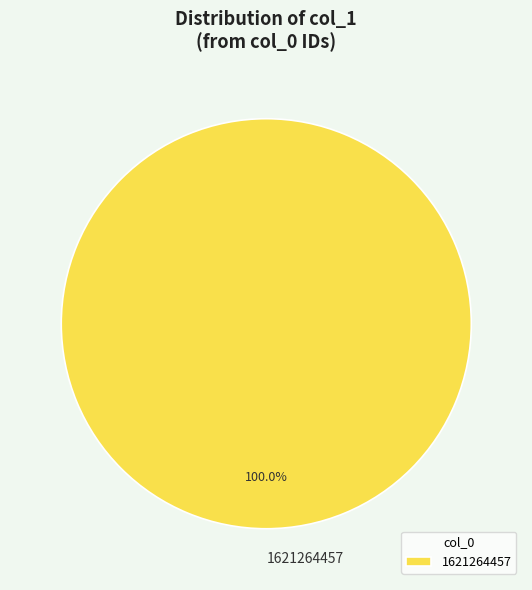

Is there a majority slice in this chart?

Yes